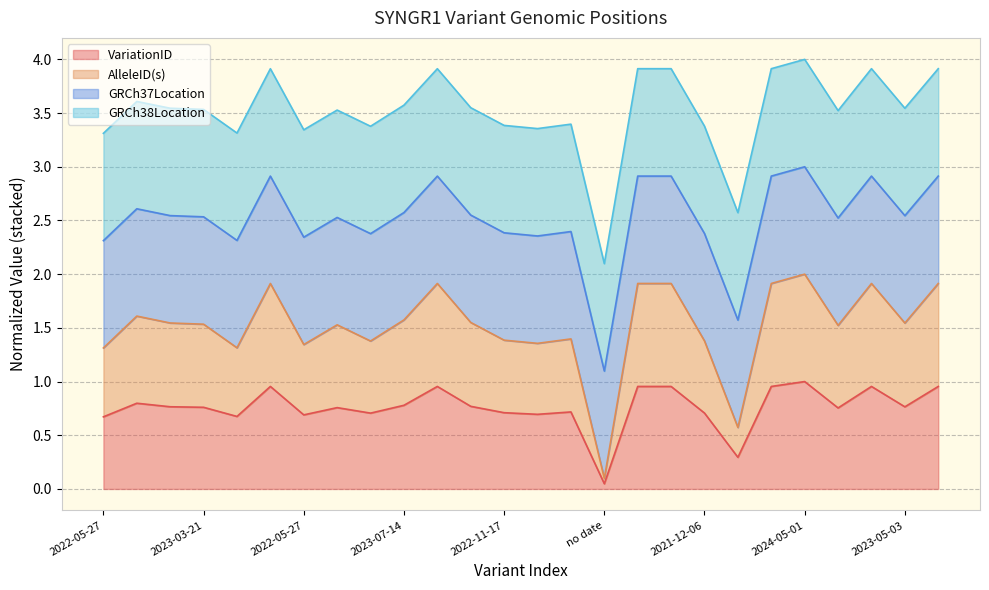

Is it true that VariationID equals 0.5 at no date?

False